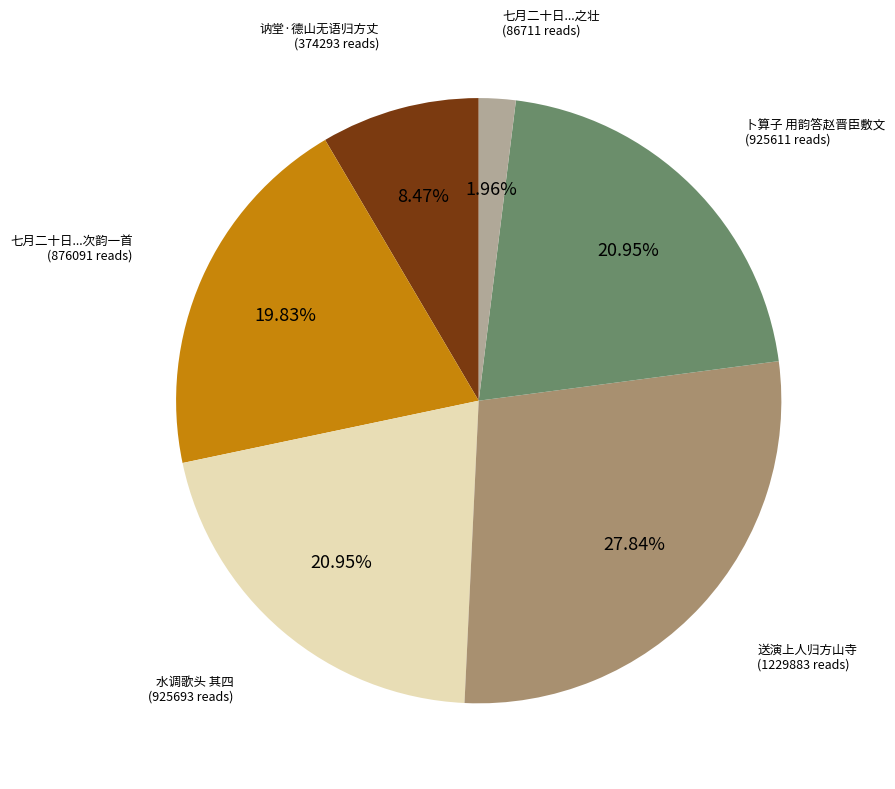

Which slice is the largest?

送演上人归方山寺